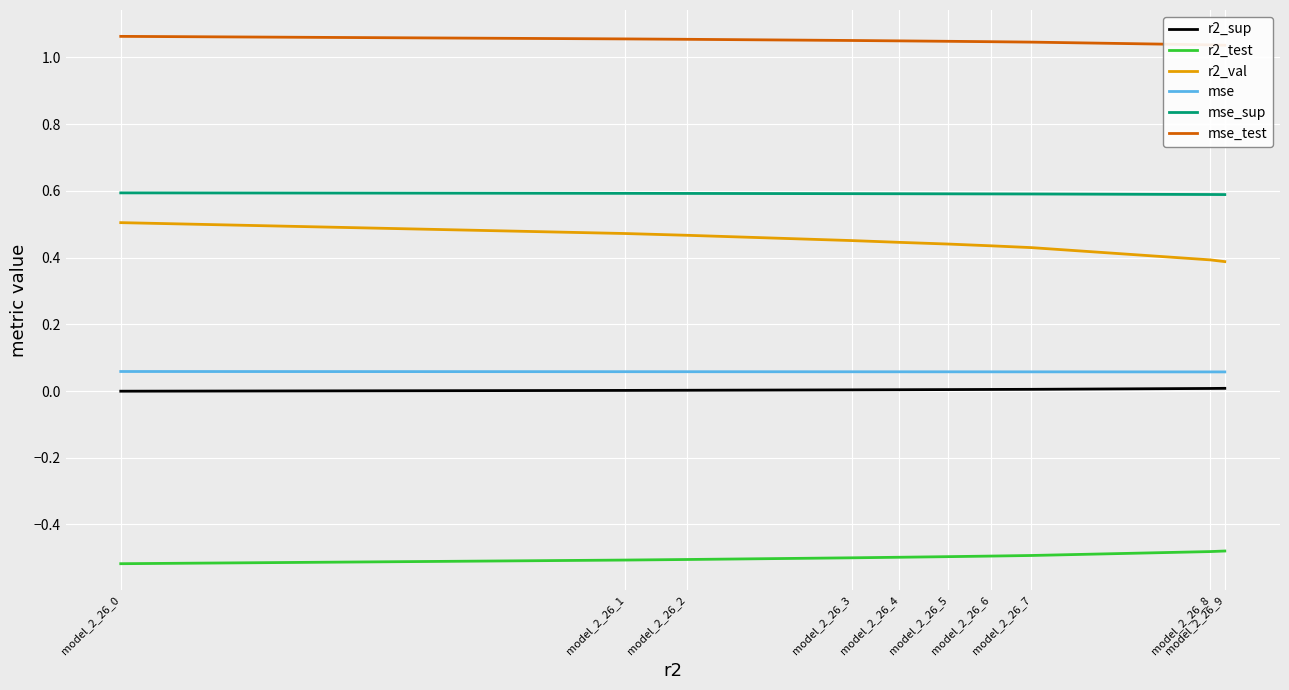

Which label corresponds to the smallest value in the chart?

model_2_26_0